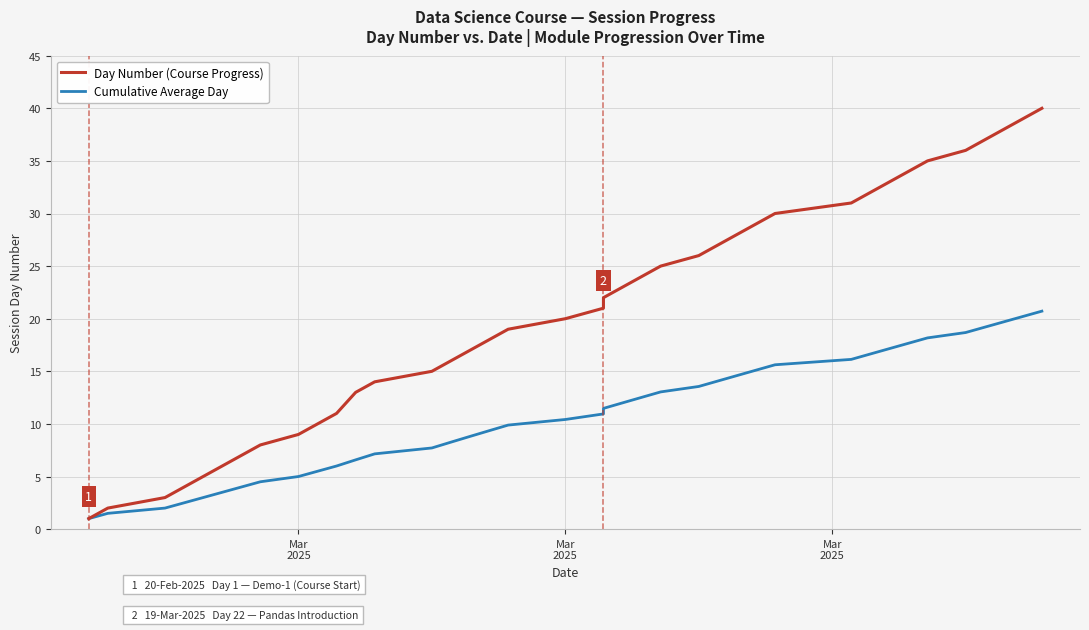

What are all the series names shown in the legend?

Day Number (Course Progress), Cumulative Average Day